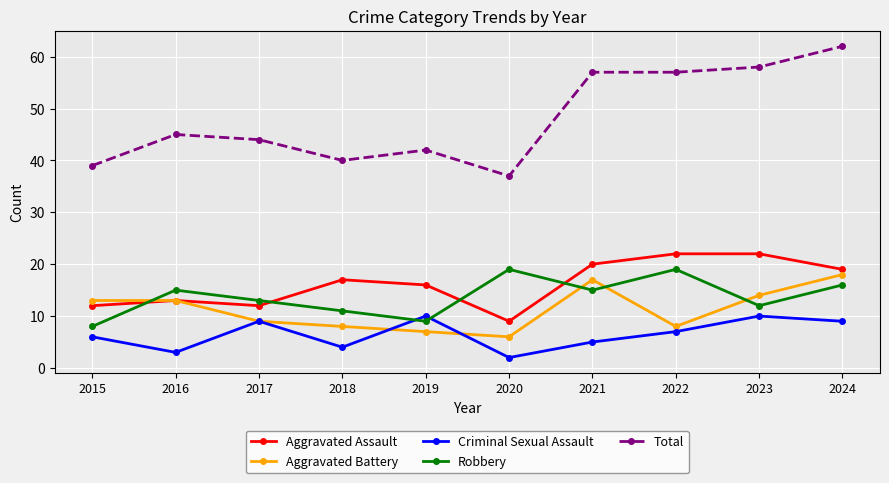

How many times do Robbery and Aggravated Battery cross each other?

4